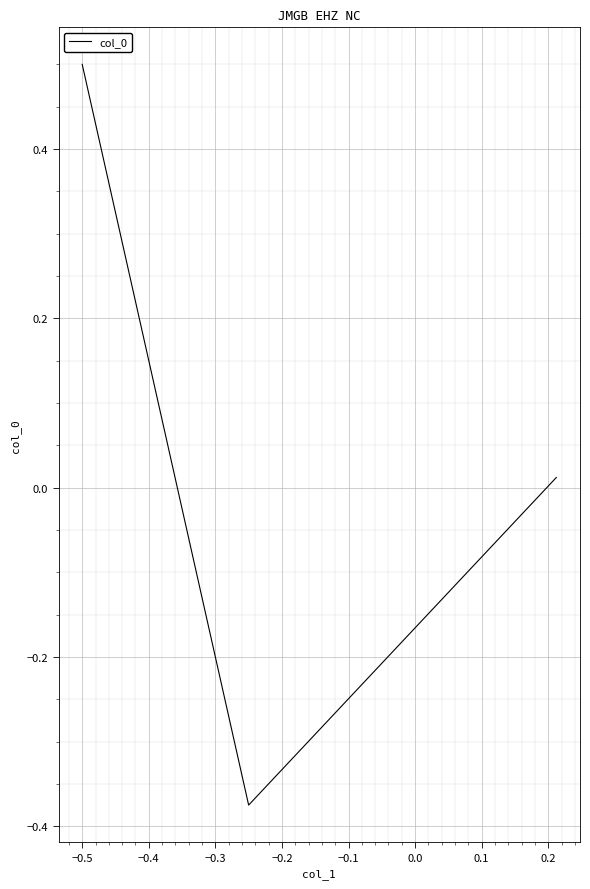

How many values exceed 0?

2